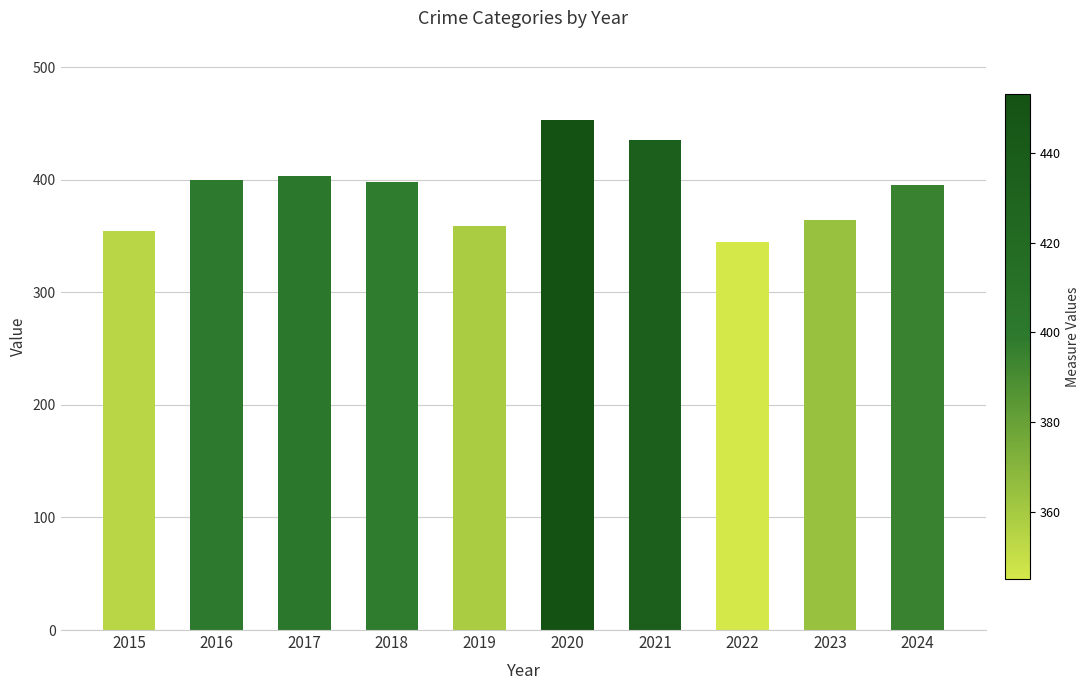

What is the change in value from 2015 to 2018?

+44